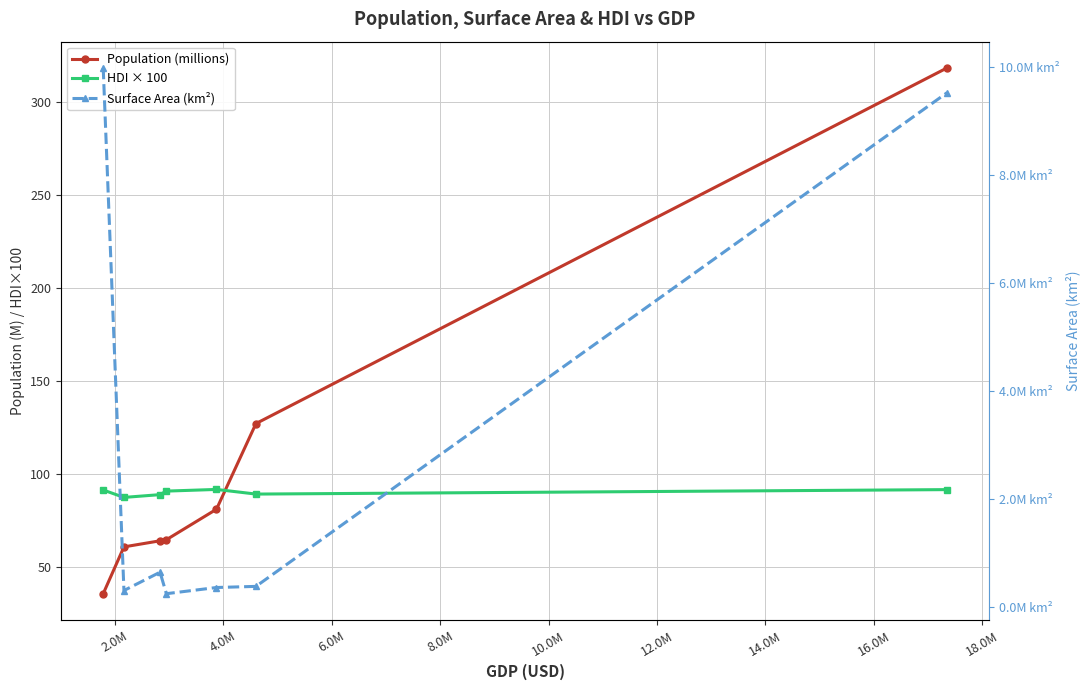

What is the value of the Surface Area (km²) point at the 1st from the left?

9984670.0